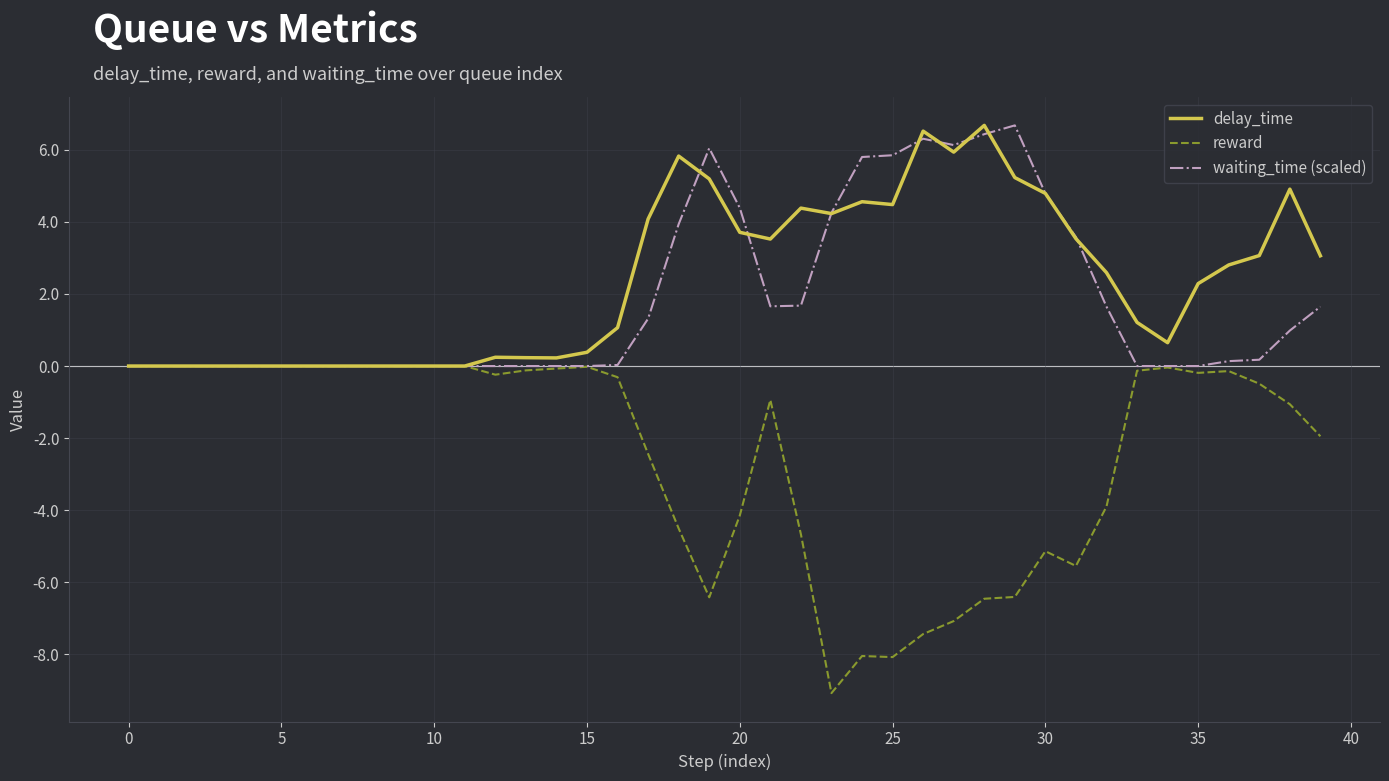

True or false: waiting_time (scaled) has more than 2 points higher than both neighbors.

True